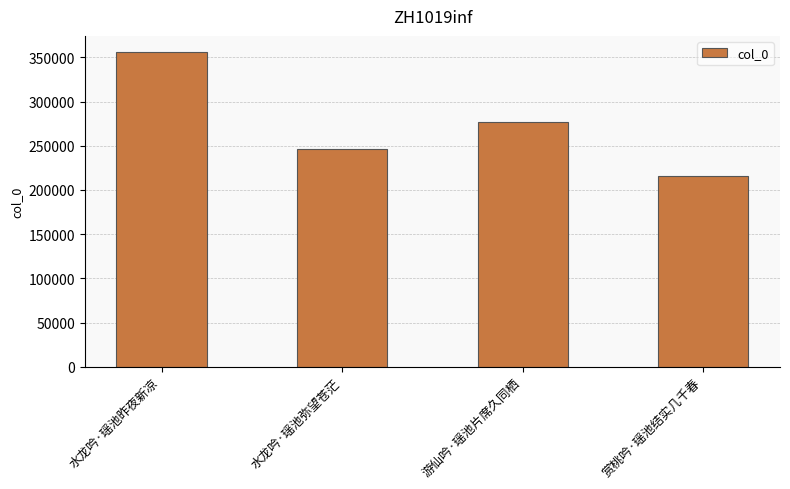

What is the greatest value displayed?

356446